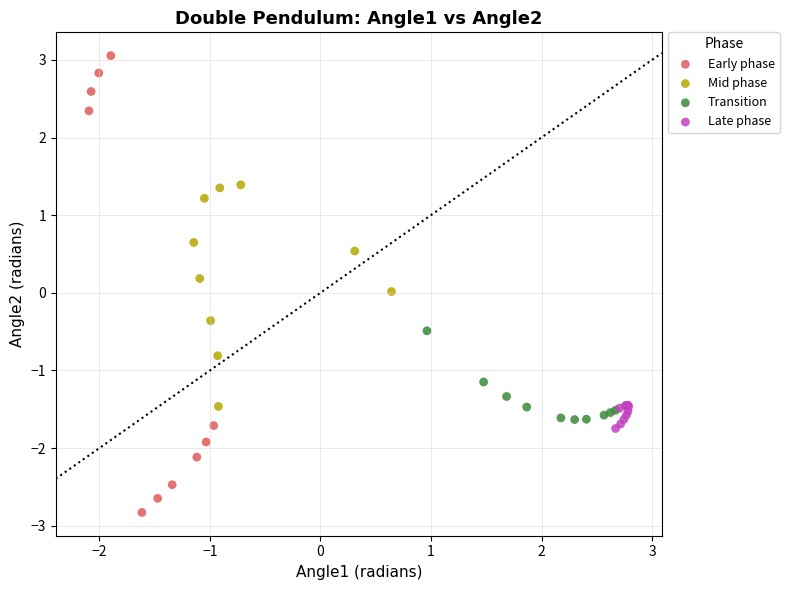

What are all the series names shown in the legend?

Early phase, Mid phase, Transition, Late phase